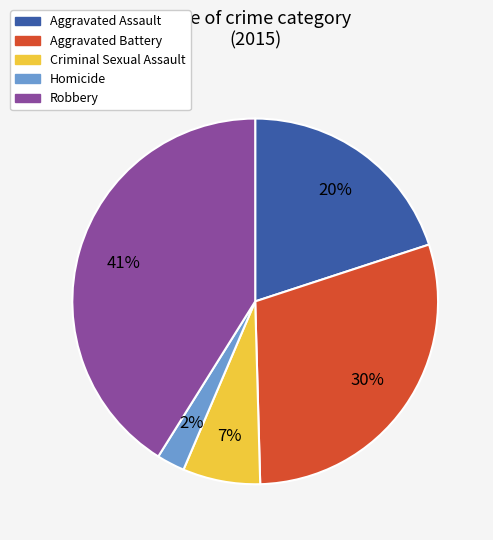

What is the largest slice in the pie chart?

Robbery